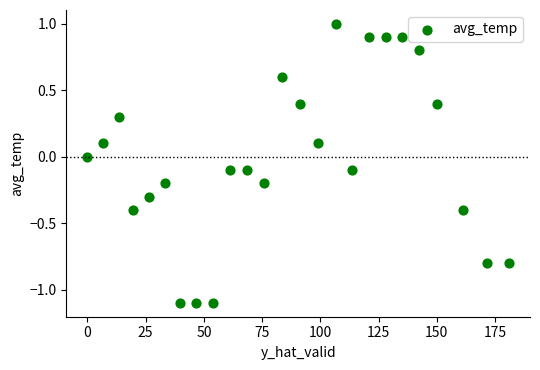

What is the range of X values (max minus min)?

181.0